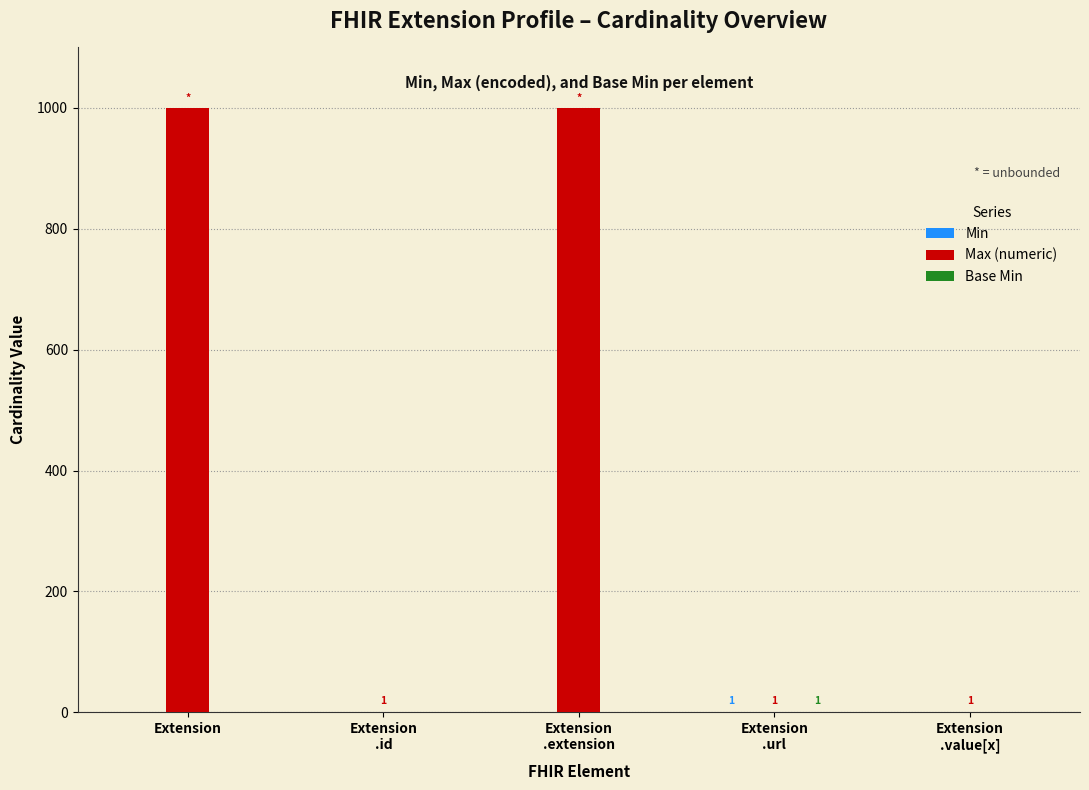

True or false: Max (numeric) has a value of 670 at Extension.

False